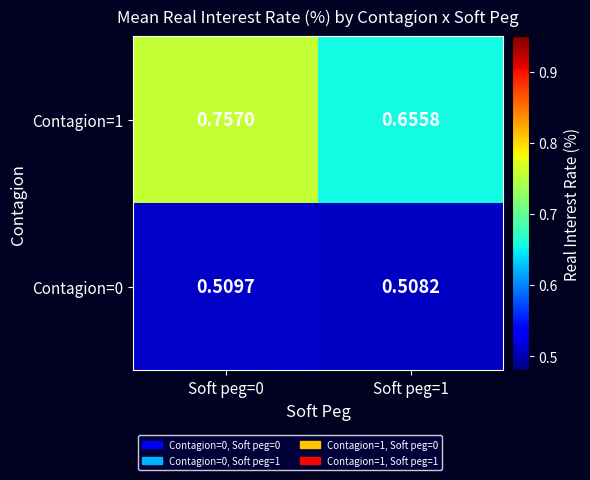

Is the value of Contagion=0 at Soft peg=1 greater than the value of Contagion=1 at Soft peg=0?

No